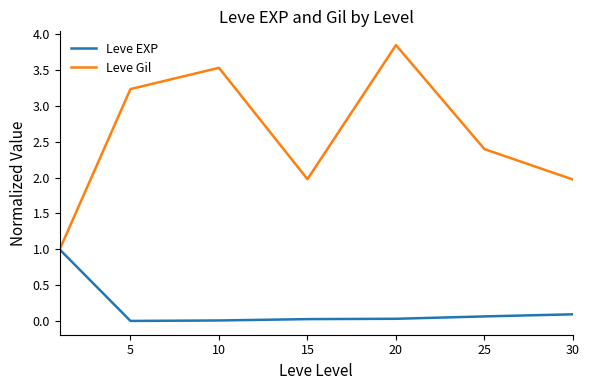

Rank the series by their average value, from lowest to highest.

Leve EXP, Leve Gil